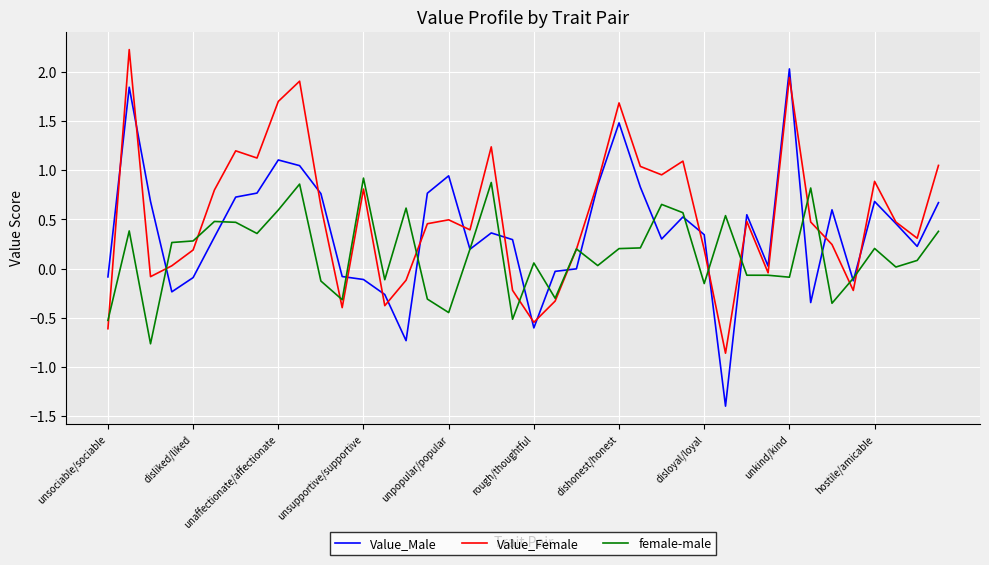

Rank the series by their average value, from highest to lowest.

Value_Female, Value_Male, female-male